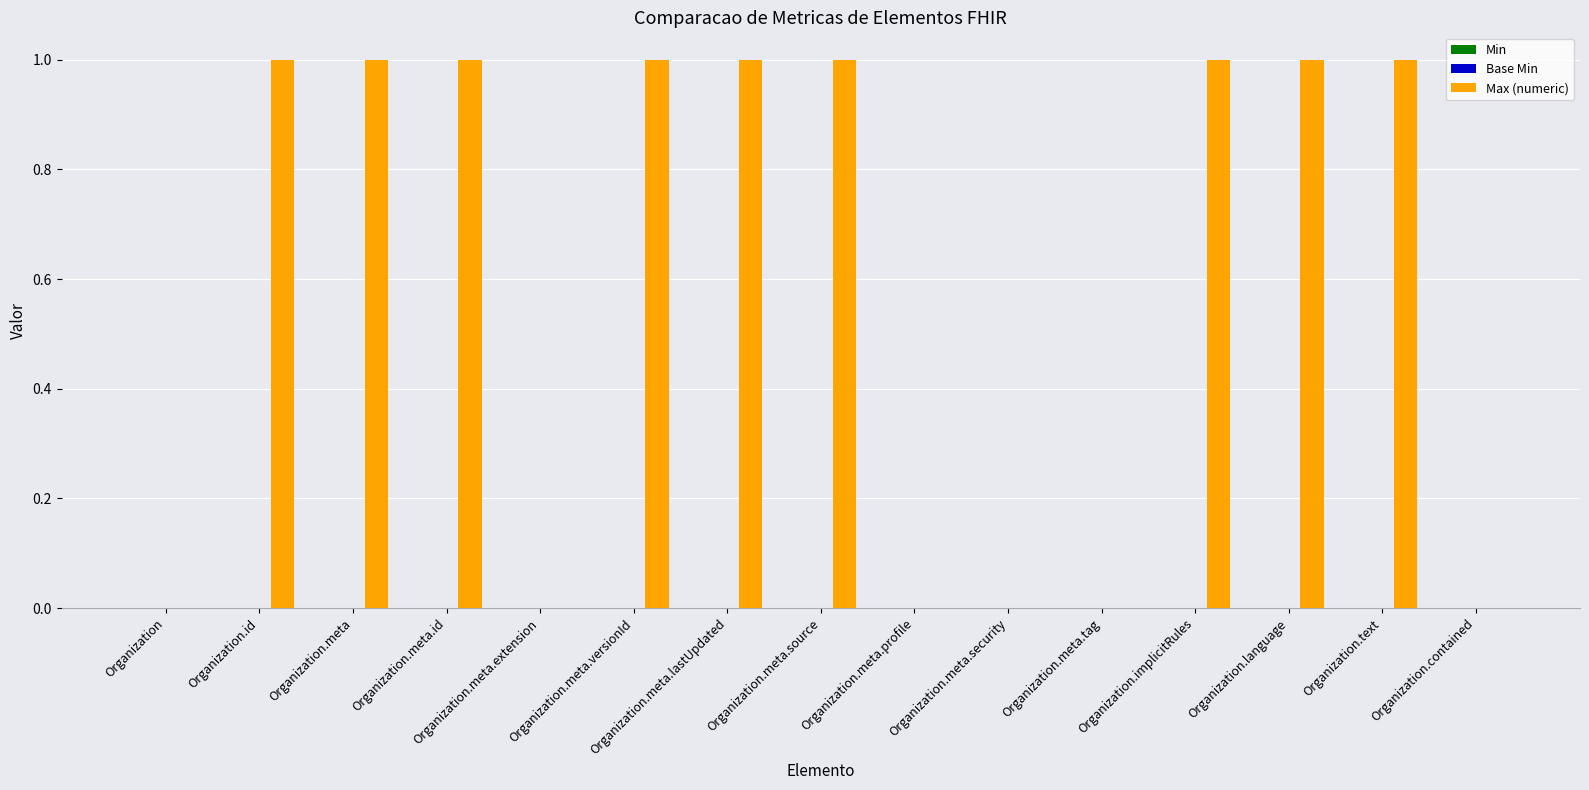

True or false: the data shows 1 at Organization.

False